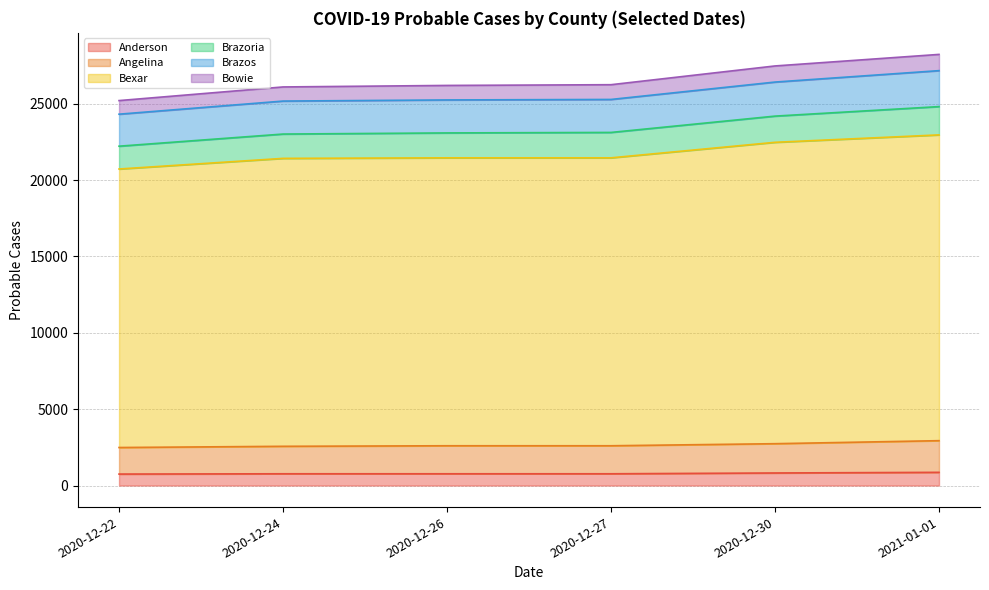

Rank the series by their maximum value, from highest to lowest.

Bexar, Brazos, Angelina, Brazoria, Bowie, Anderson